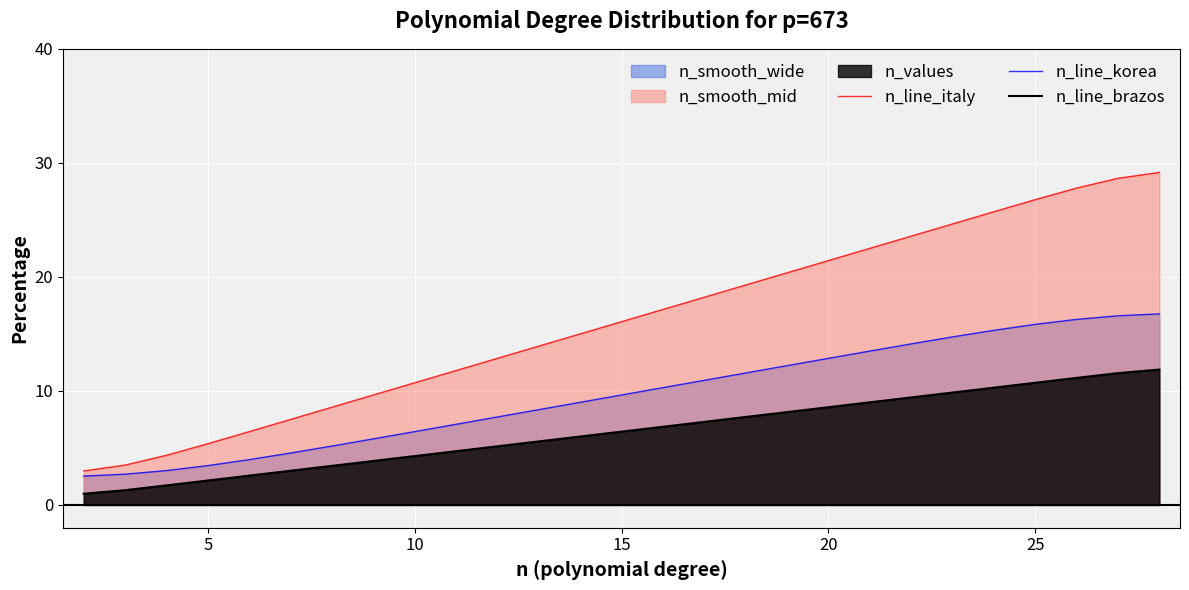

True or false: n_line_italy and n_line_brazos cross at least once.

False